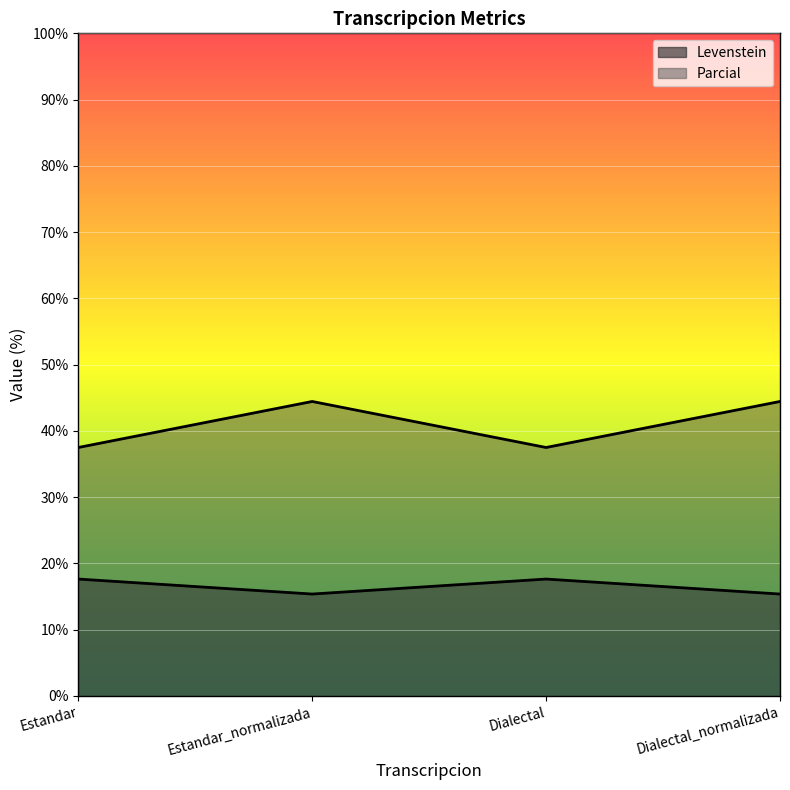

Reading left to right, transcribe all the data shown in this chart.

Levenstein: 17.6	15.4	17.6	15.4
Parcial: 37.5	44.4	37.5	44.4